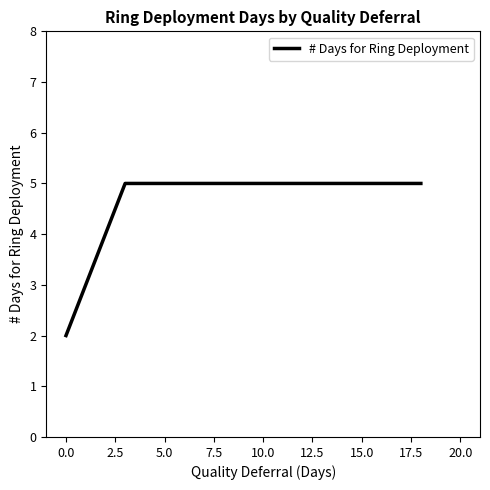

What is the greatest value displayed?

5